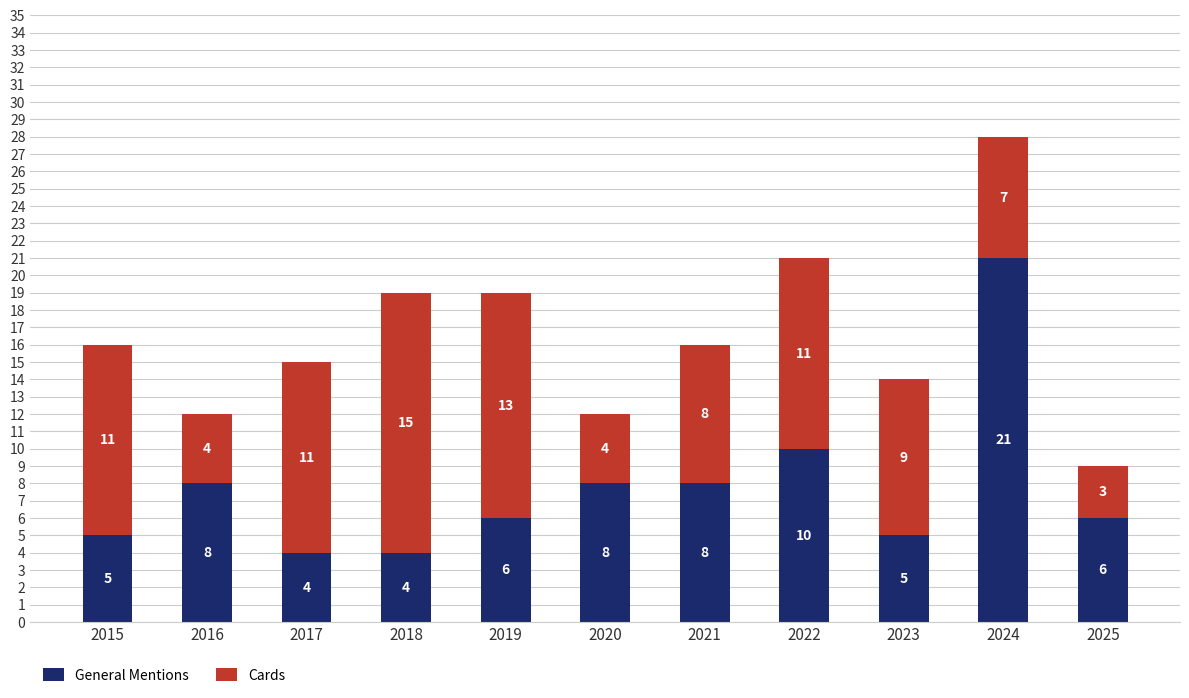

True or false: General Mentions has a value of 9 at 2015.

False